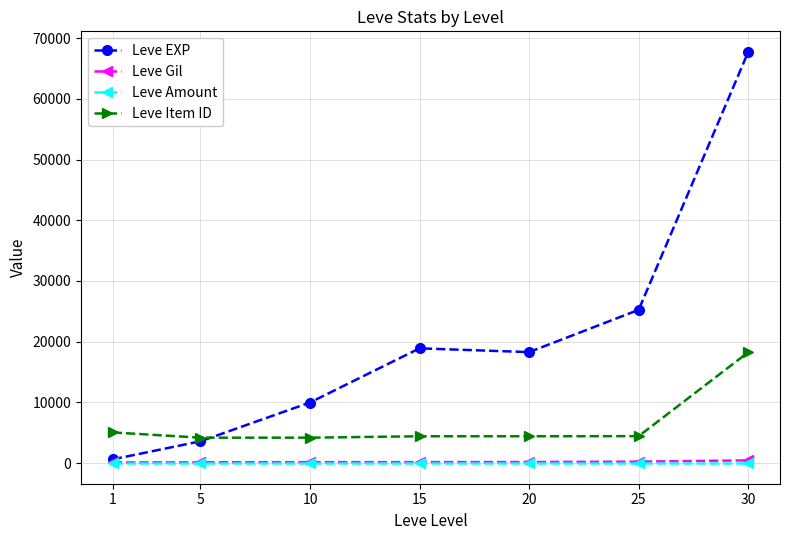

Is the value of Leve Gil at 30 greater than the value of Leve EXP at 5?

No